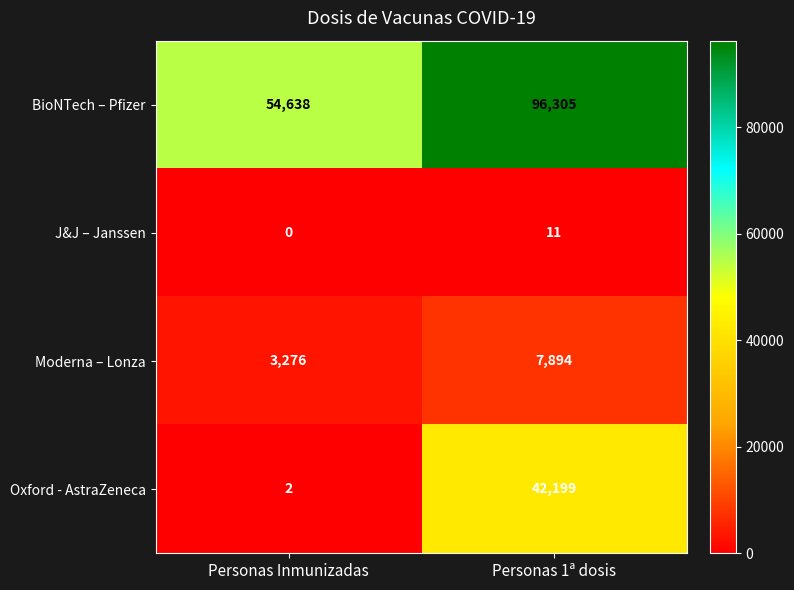

Reading left to right, extract all data points from this chart.

BioNTech – Pfizer: 54638	96305
J&J – Janssen: 0	11
Moderna – Lonza: 3276	7894
Oxford - AstraZeneca: 2	42199